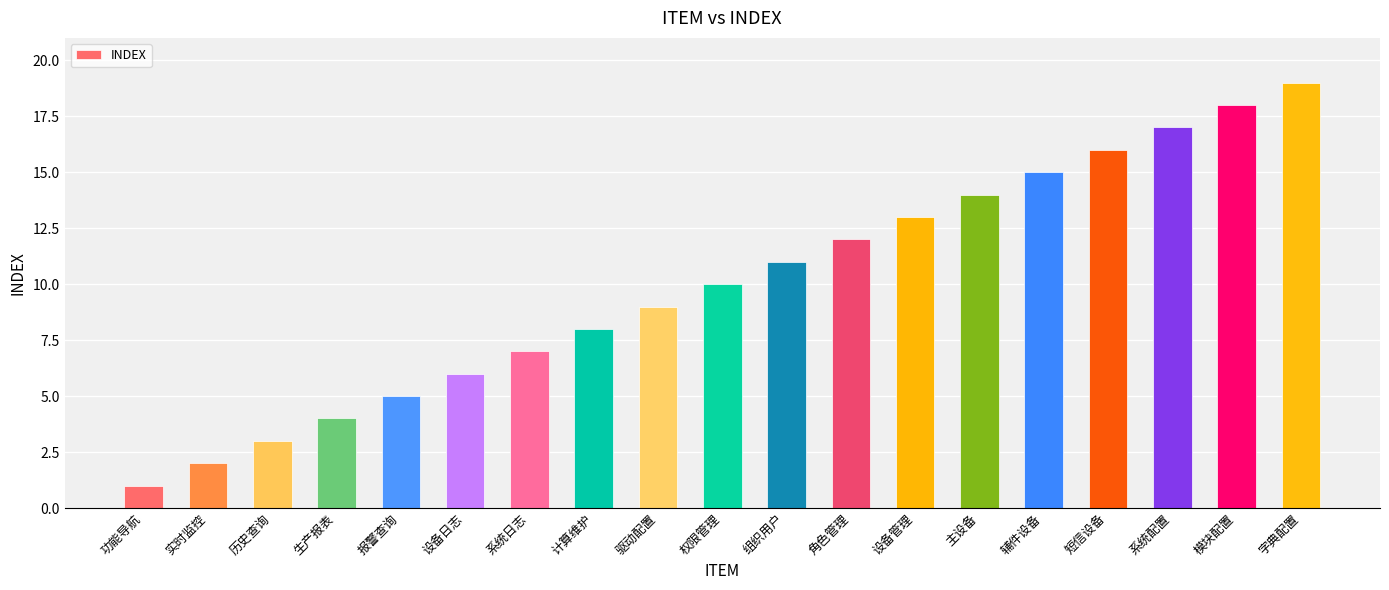

Reading right to left, list all the values displayed in this chart.

字典配置=19	模块配置=18	系统配置=17	短信设备=16	辅件设备=15	主设备=14	设备管理=13	角色管理=12	组织用户=11	权限管理=10	驱动配置=9	计算维护=8	系统日志=7	设备日志=6	报警查询=5	生产报表=4	历史查询=3	实时监控=2	功能导航=1